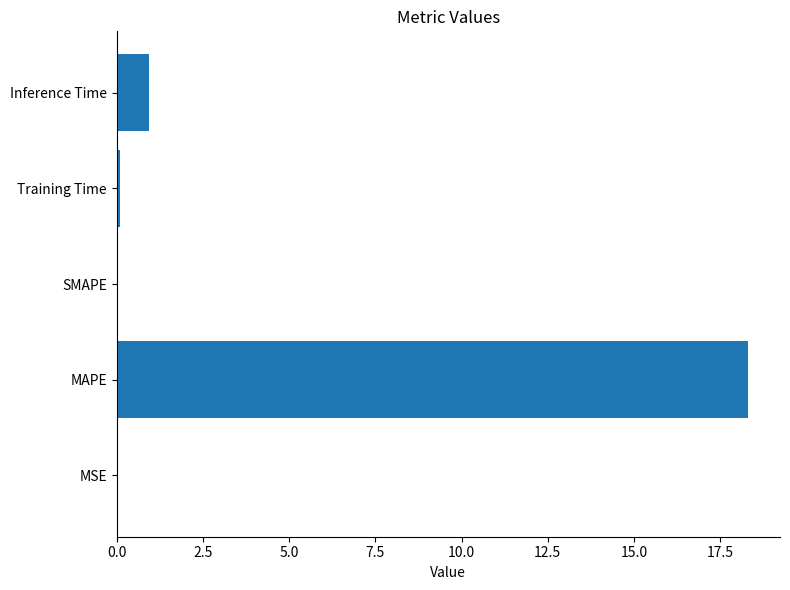

Which has a higher value, Inference Time or Training Time?

Inference Time